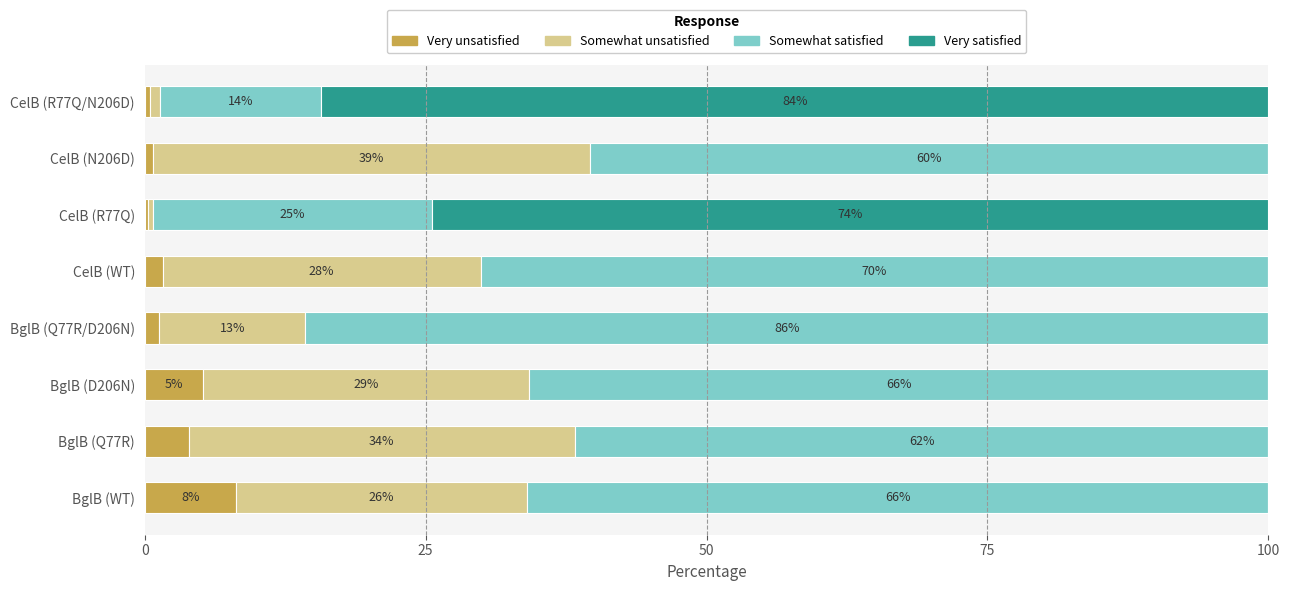

The Very unsatisfied series shows 1.6 at CelB (WT). True or false?

True